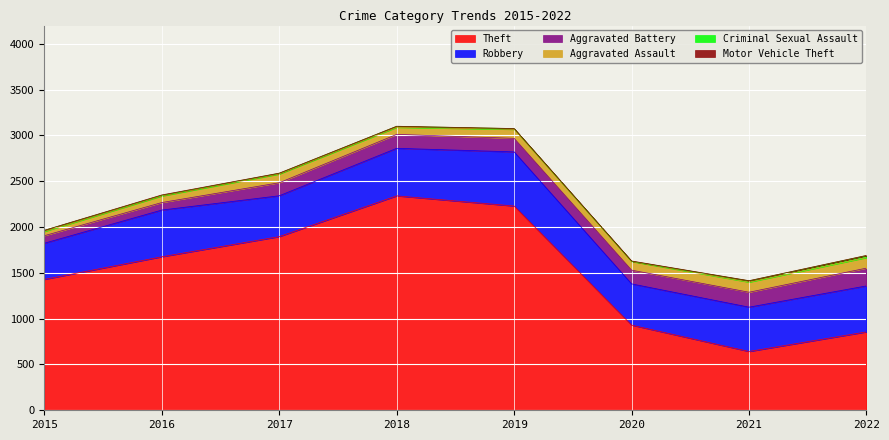

True or false: Motor Vehicle Theft and Robbery intersect in this chart.

False